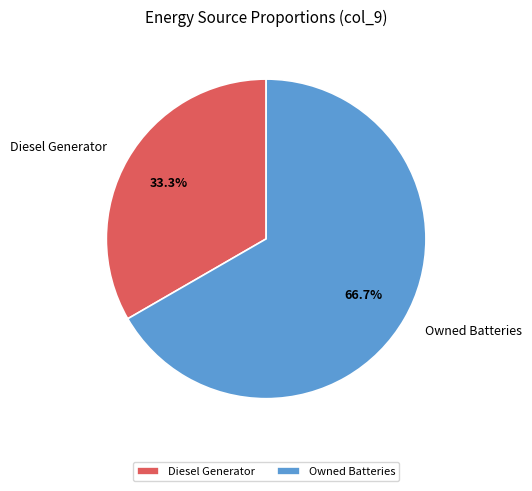

Is it true that Diesel Generator is 33% of the pie?

True